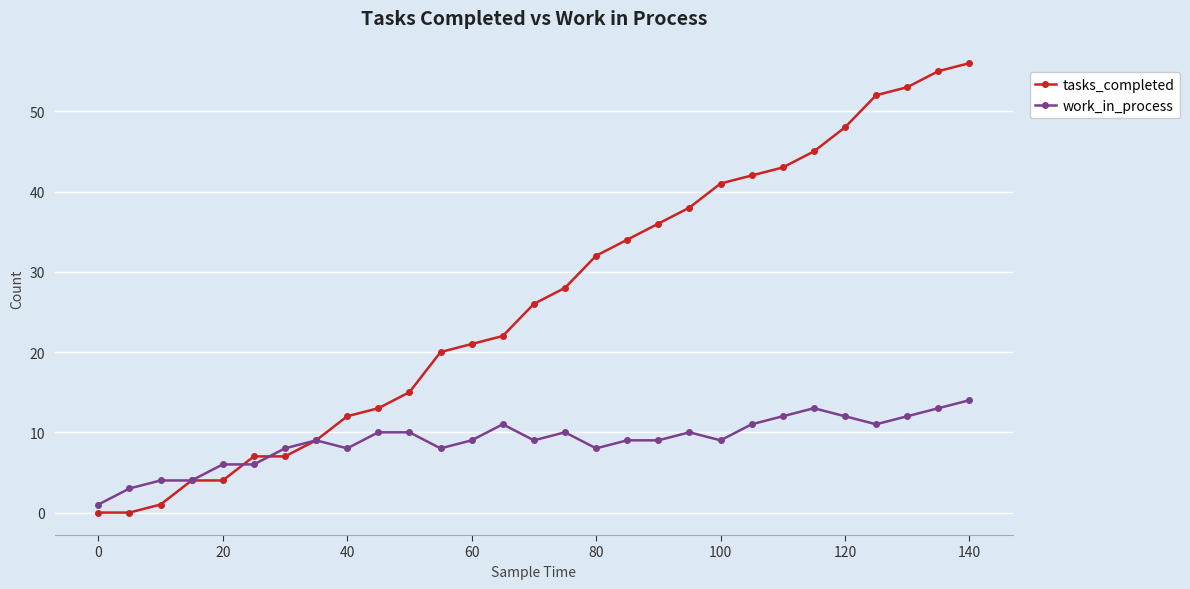

Which series has the largest total across all categories?

tasks_completed